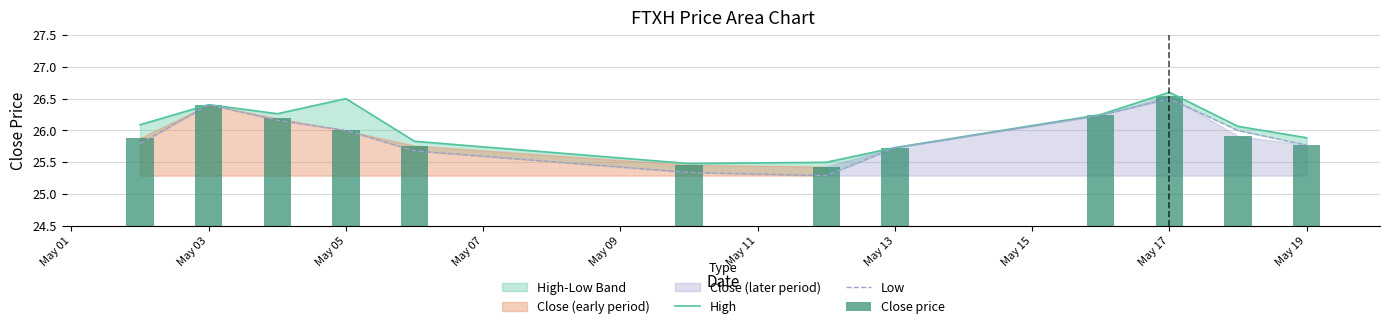

What is the average value of the Low series?

25.9